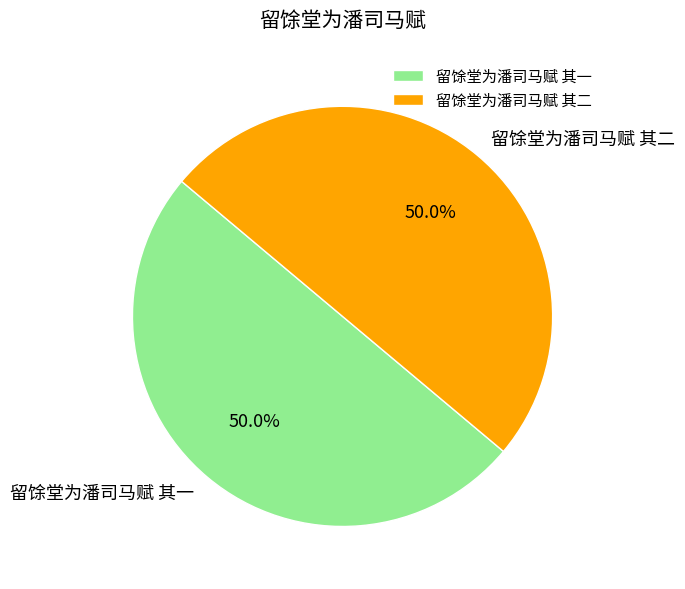

Combined, what portion of the pie is 留馀堂为潘司马赋 其二 and 留馀堂为潘司马赋 其一?

100.0%